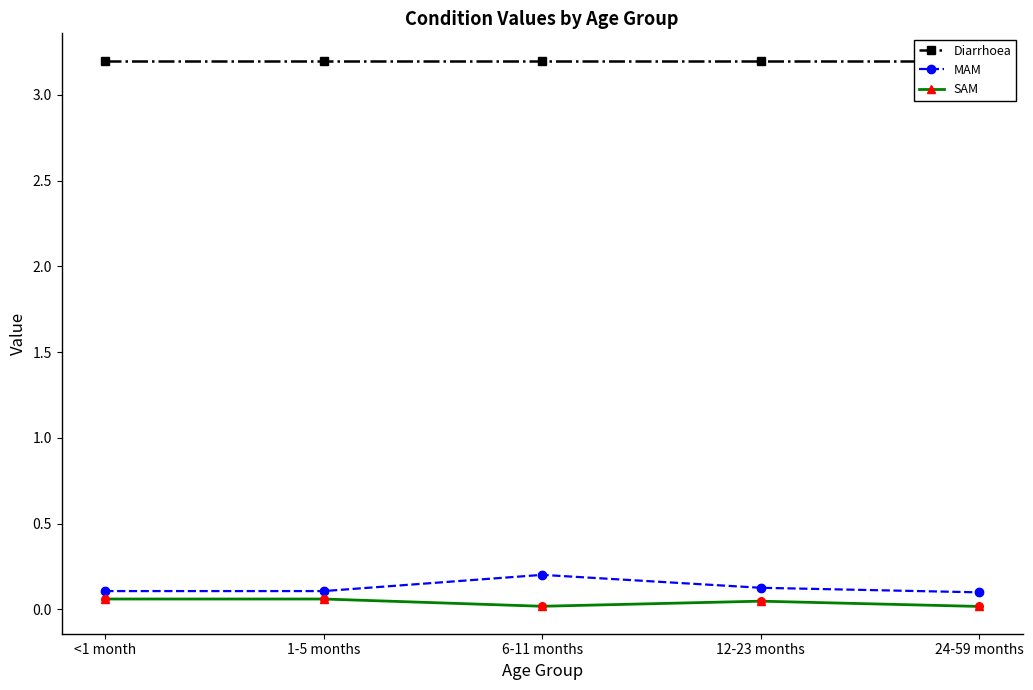

Which series has the largest total across all categories?

Diarrhoea